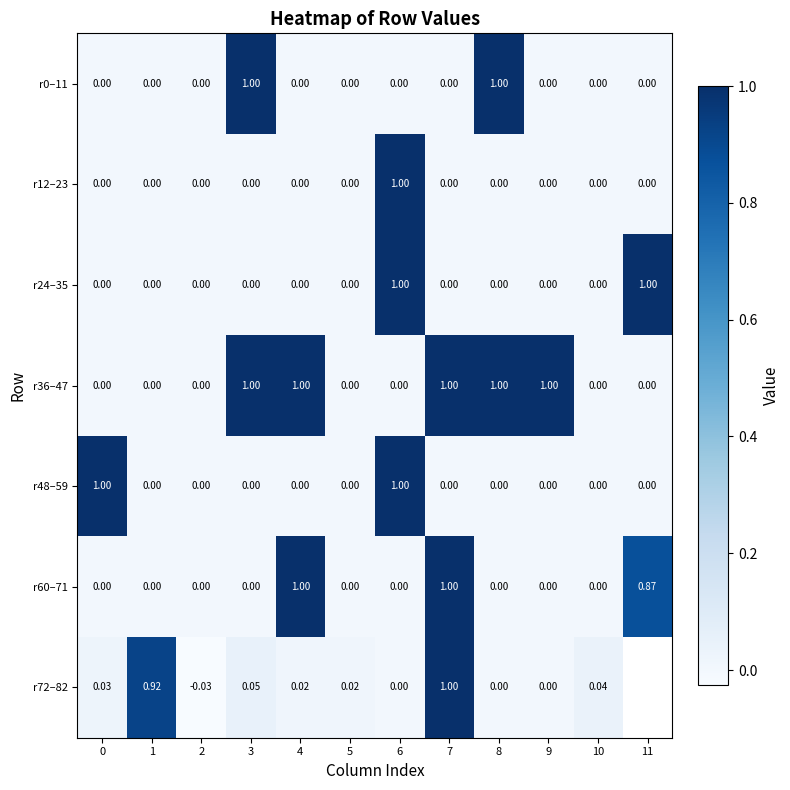

Count the number of data series in this chart.

7